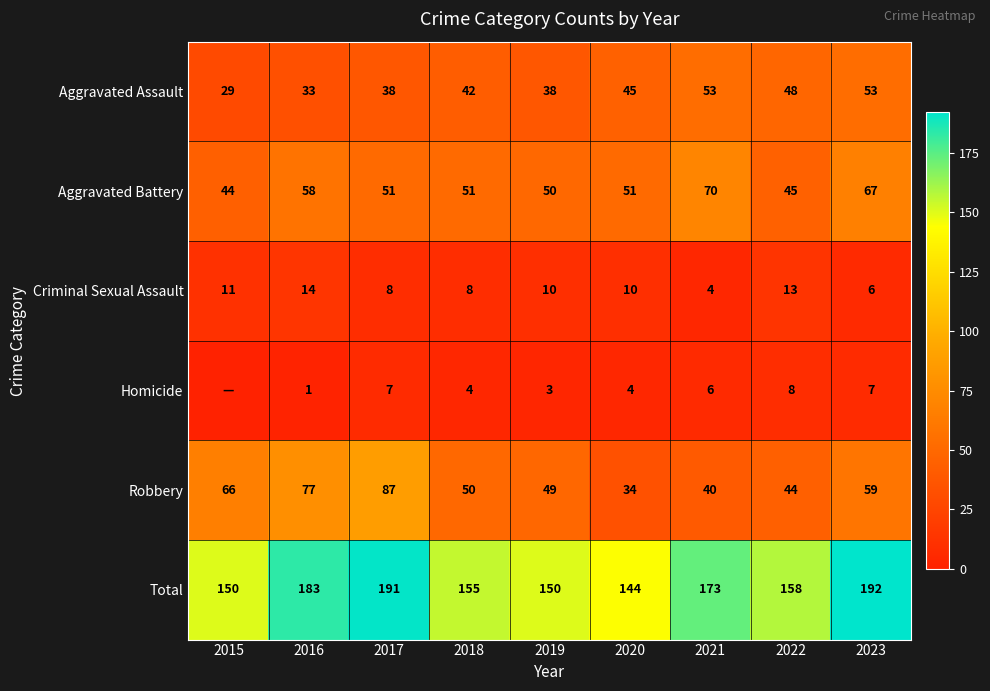

How many distinct data groups are displayed?

6